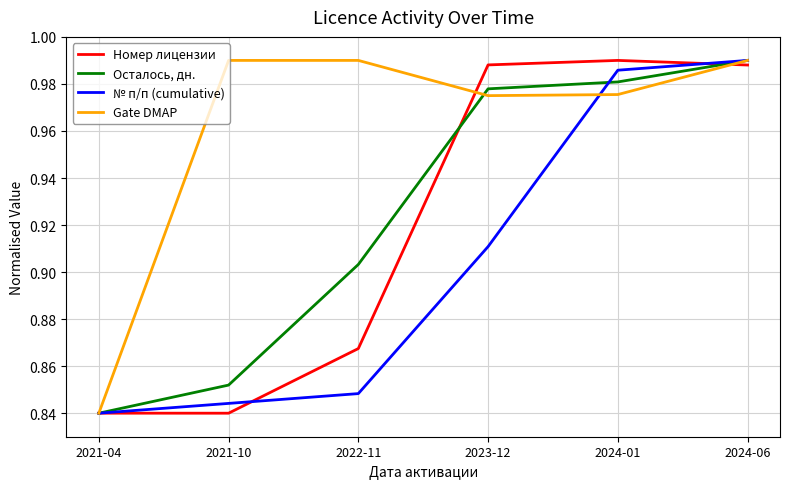

What is the total value across all series at 2023-12?

3.9